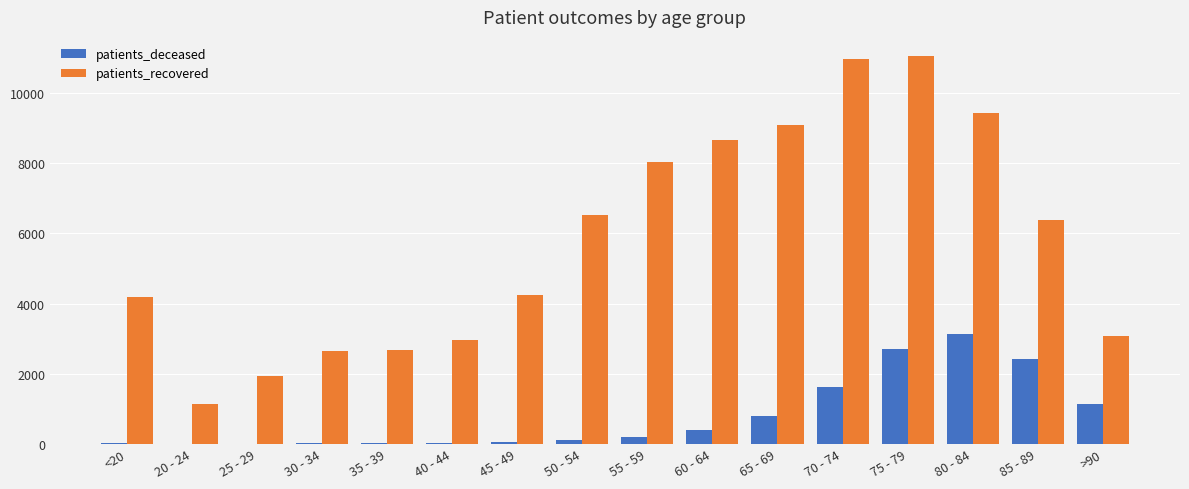

What is the difference between the patients_recovered values at >90 and 45 - 49?

1182